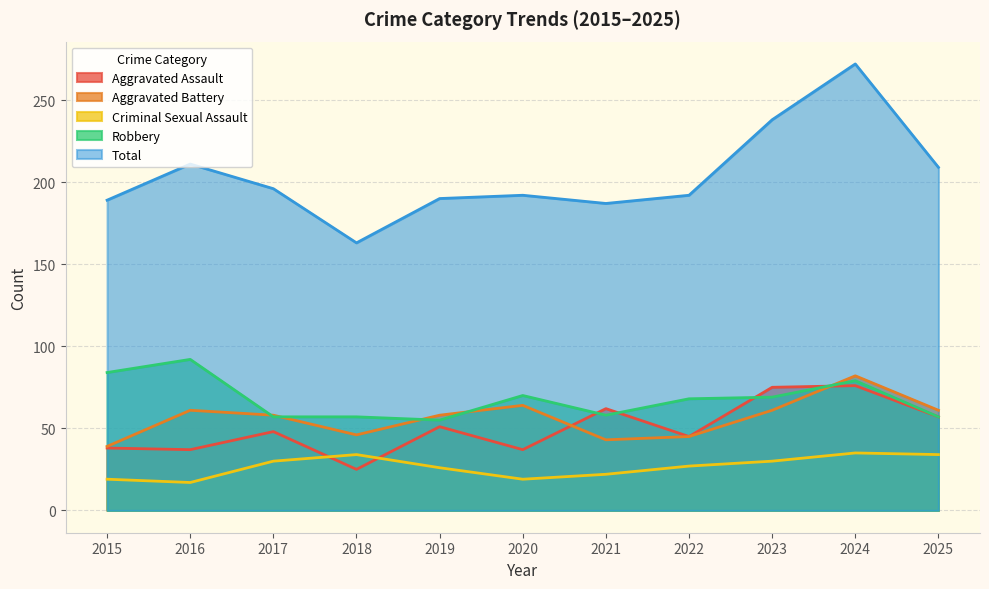

How many interior local peaks does the Aggravated Battery series have?

3